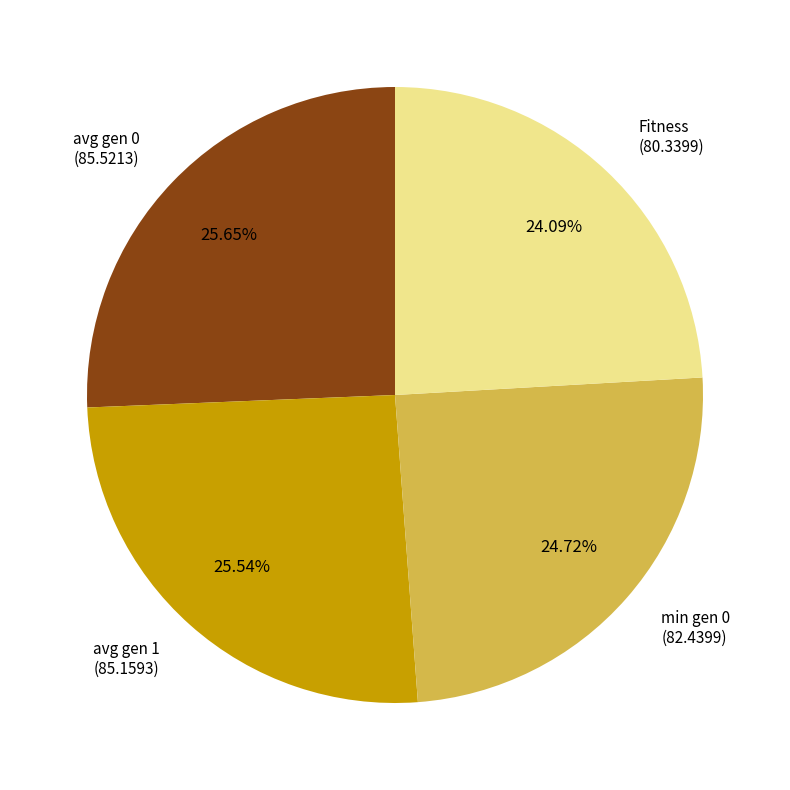

Combined, do min gen 0 (82.4399) and avg gen 1 (85.1593) account for over 50%?

Yes